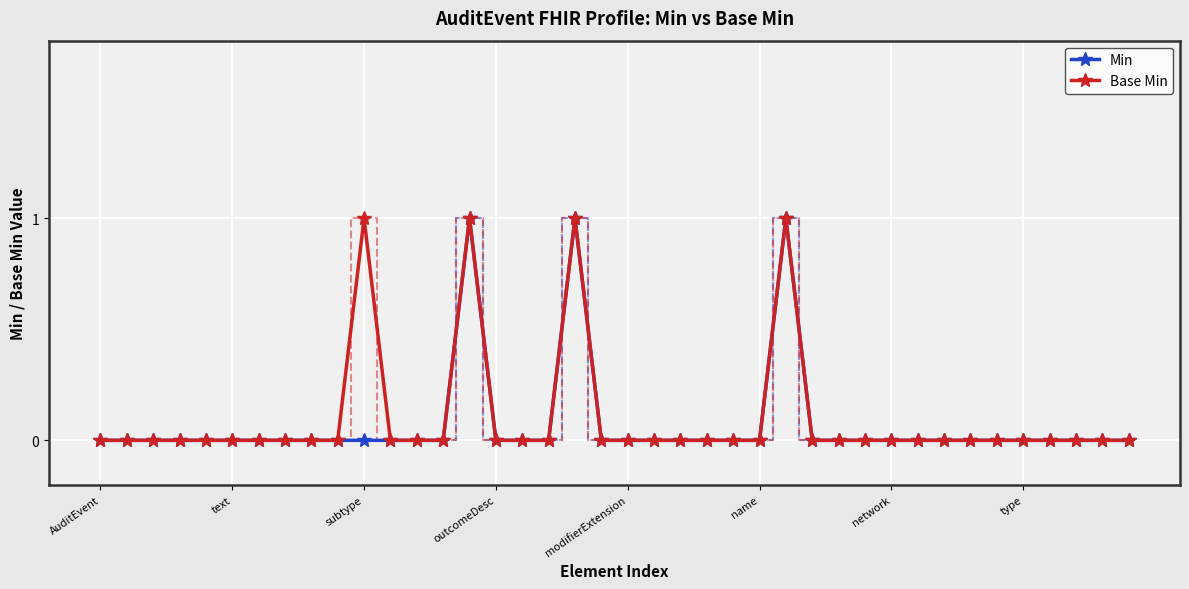

Rank the series by their average value, from lowest to highest.

Min, Base Min